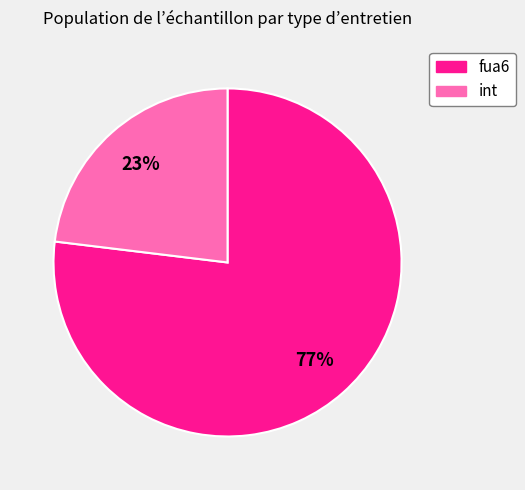

Count the number of slices in the pie.

2